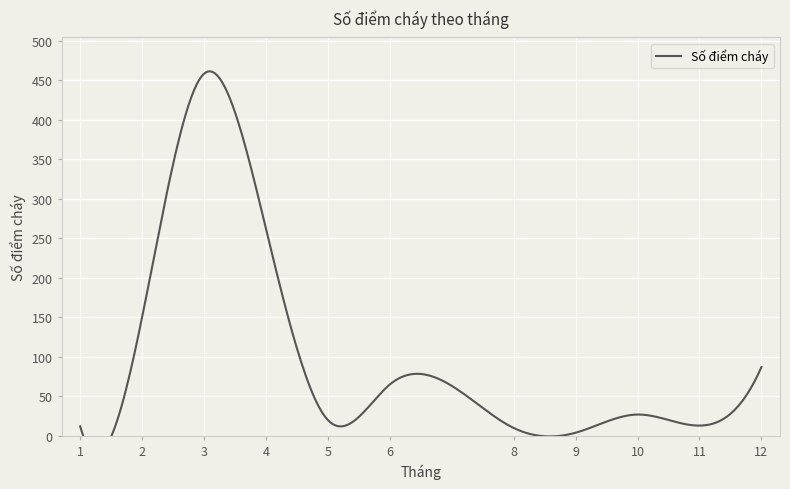

What is the difference between the values at 10 and 11?

14